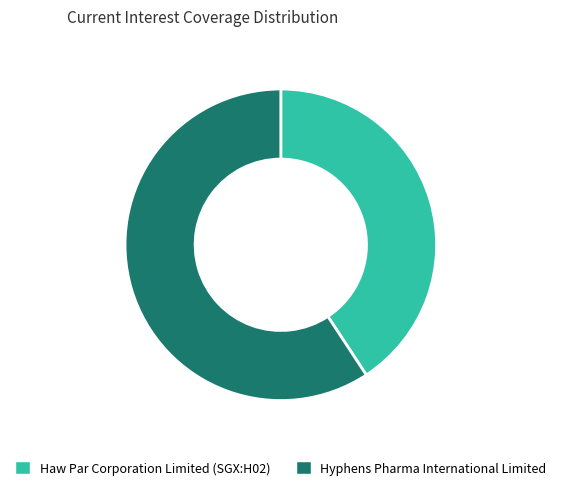

Is the sum of Haw Par Corporation Limited (SGX:H02) and Hyphens Pharma International Limited greater than half?

Yes